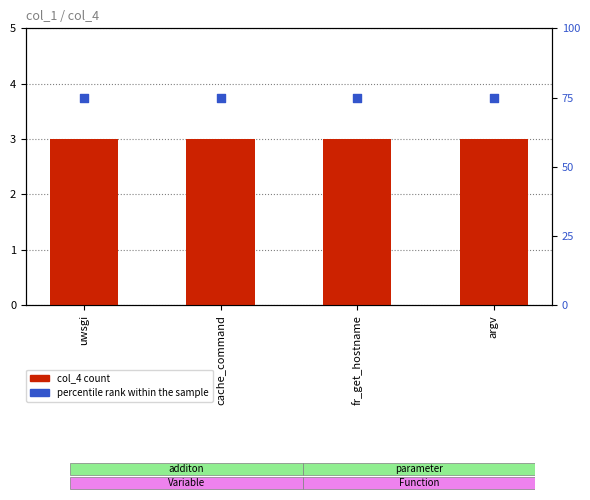

Is the value of col_4 at argv greater than the value of percentile rank within the sample at cache_command?

No